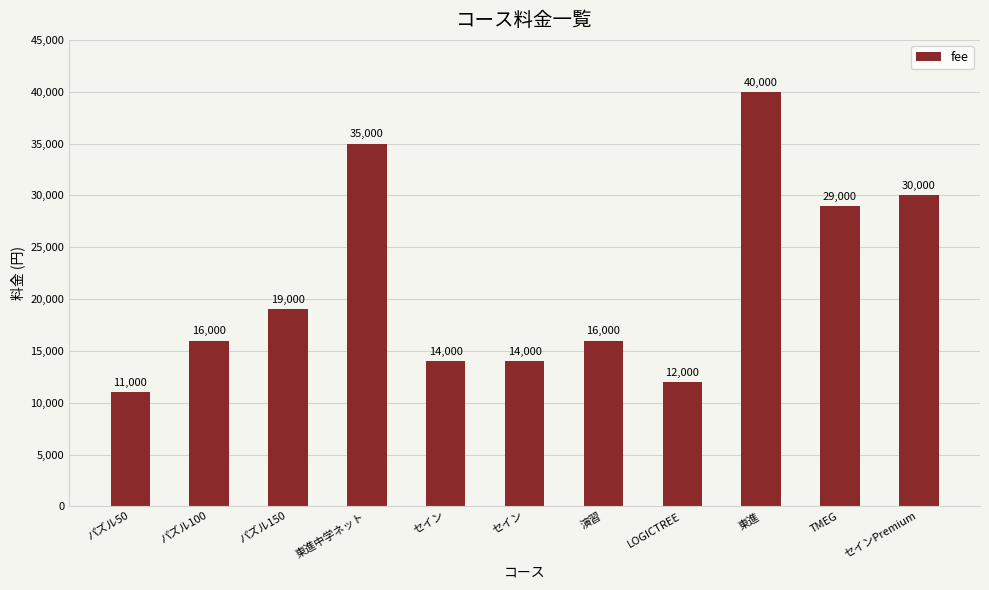

How many categories are shown in the chart?

11